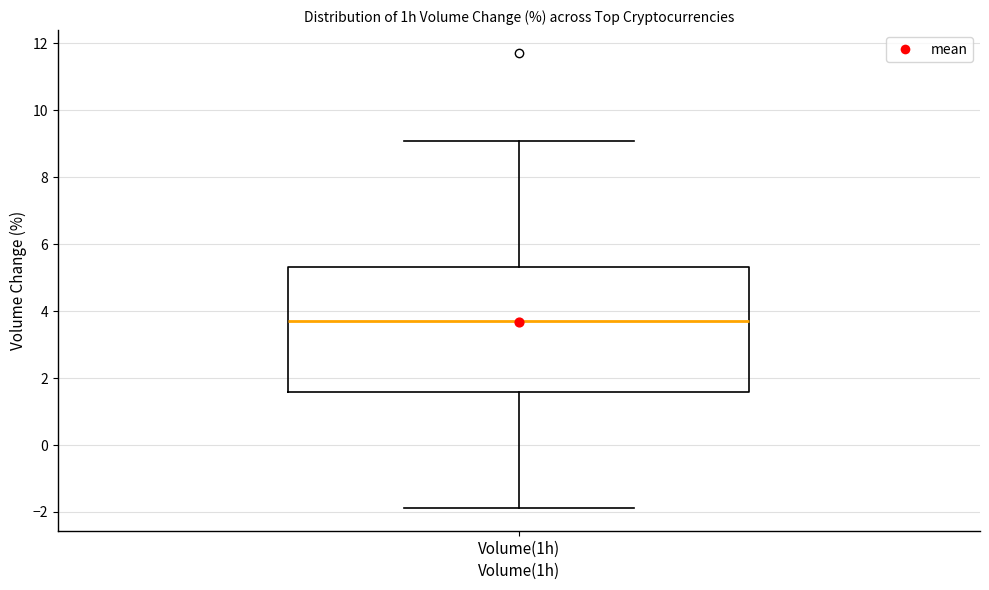

Read this box plot against the y-axis: the position of the median line, the range covered by the box, and the ends of both whiskers. The values are not printed on the chart, so give them approximately, as read against the axis.

median 3.6, box 1.6 to 5.4, whiskers -1.8 to 9.2